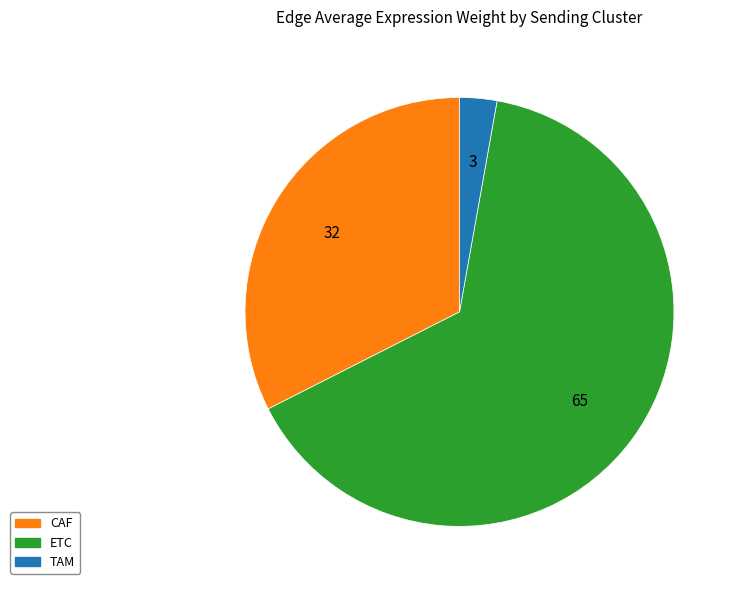

Combined, do CAF and TAM account for over 50%?

No